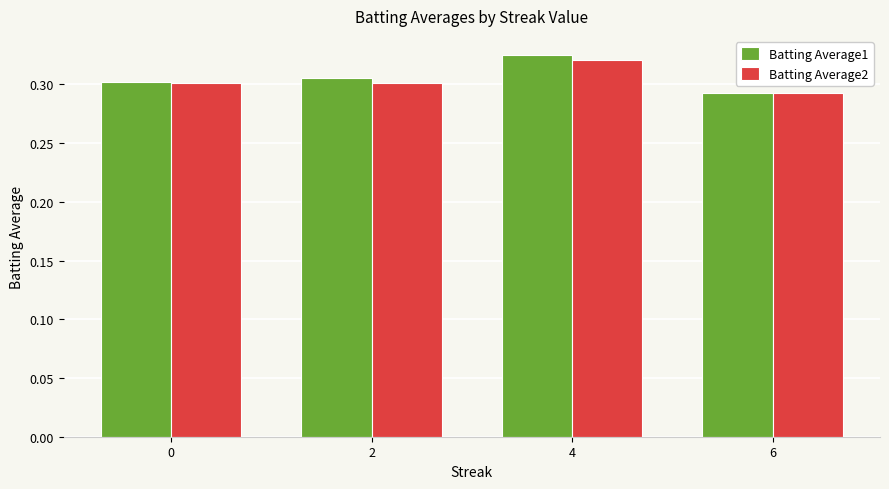

True or false: Batting Average2 has a value of 0.5 at 2.

False